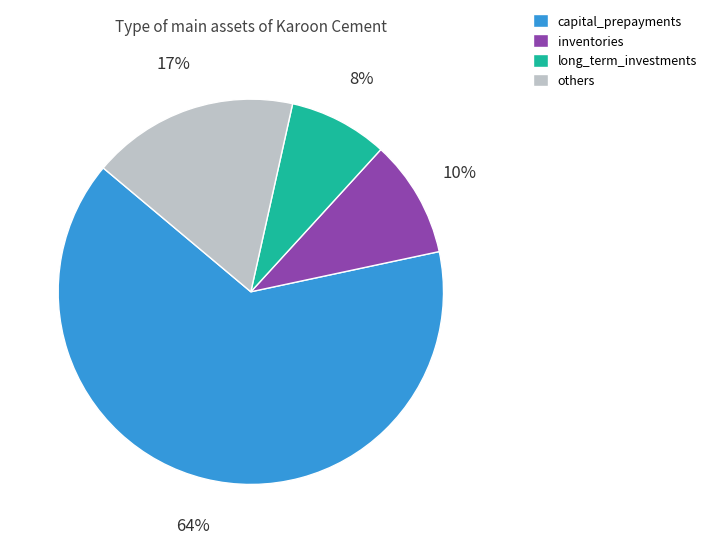

Does any single category account for the majority?

Yes